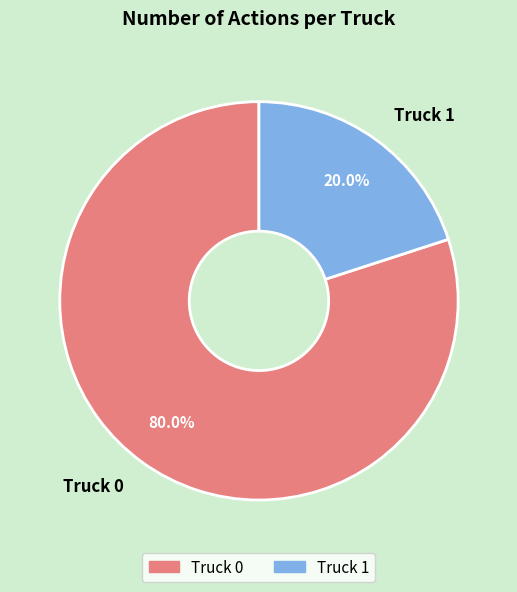

How many slices are in this pie chart?

2